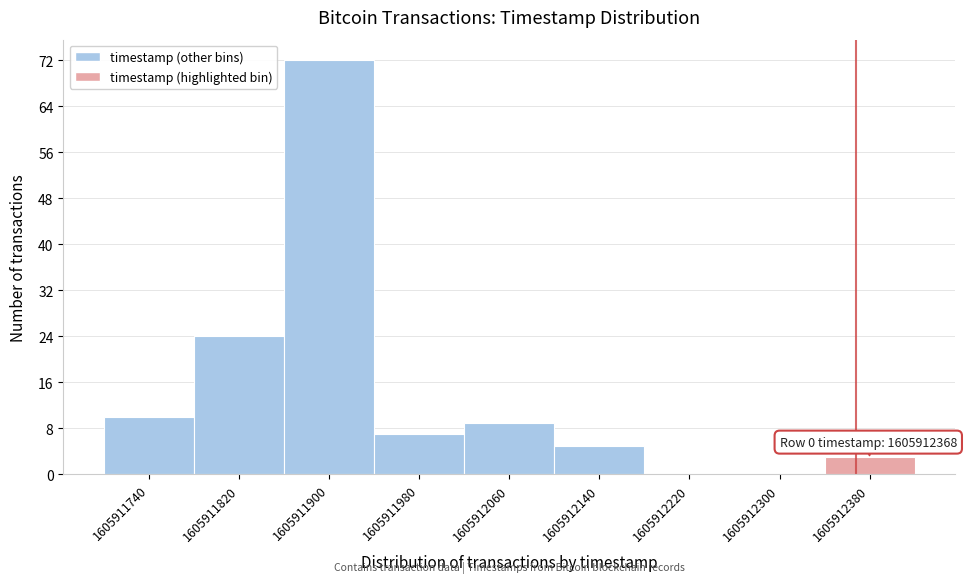

Over which range of the x-axis is the bar tallest?

1605911860 to 1605911940